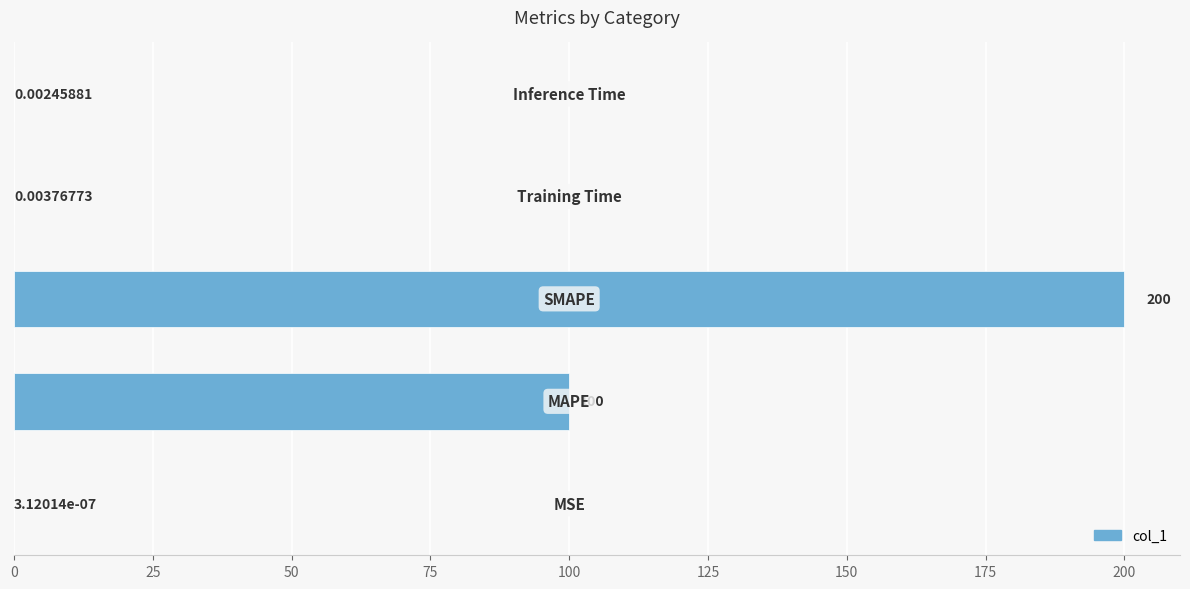

Are the bars horizontal?

Yes